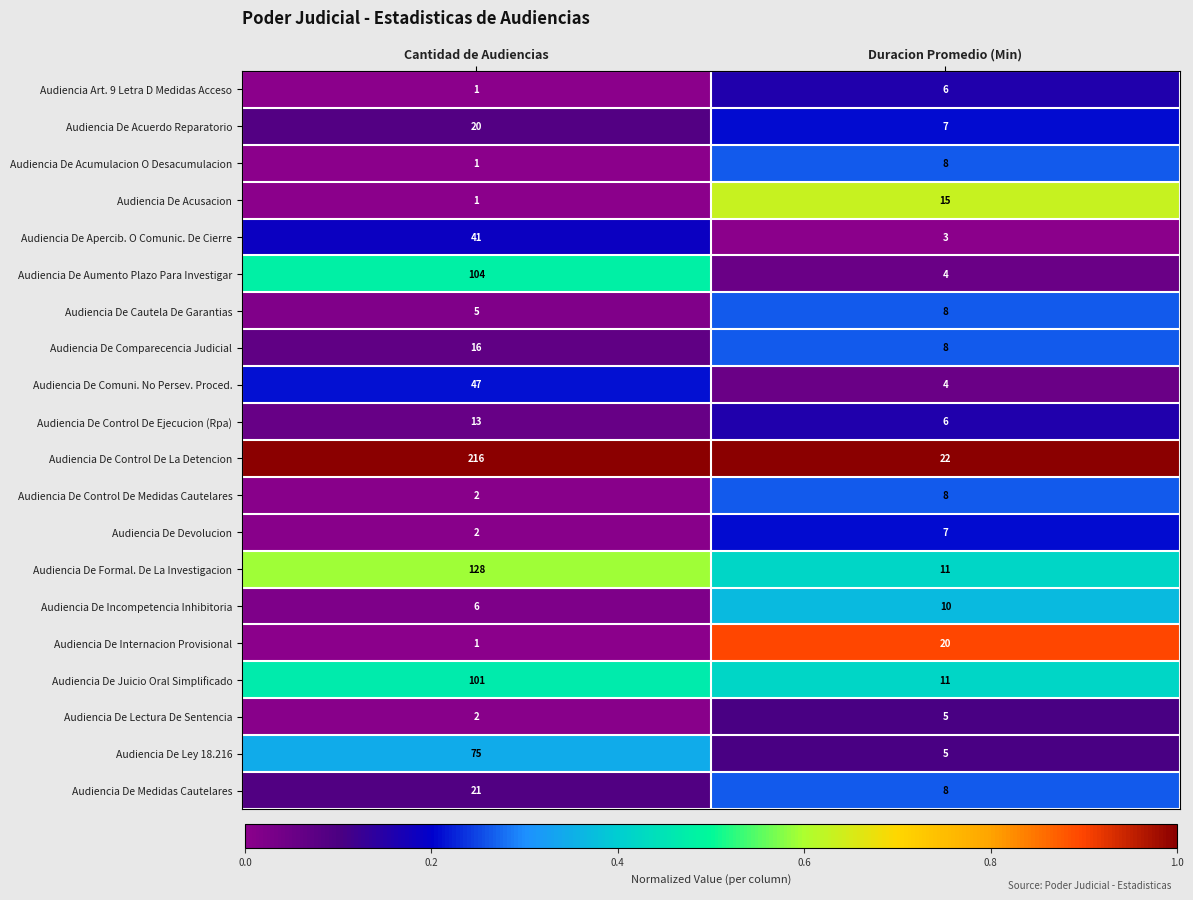

Is it true that Audiencia De Juicio Oral Simplificado equals 17 at Duracion Promedio (Min)?

False